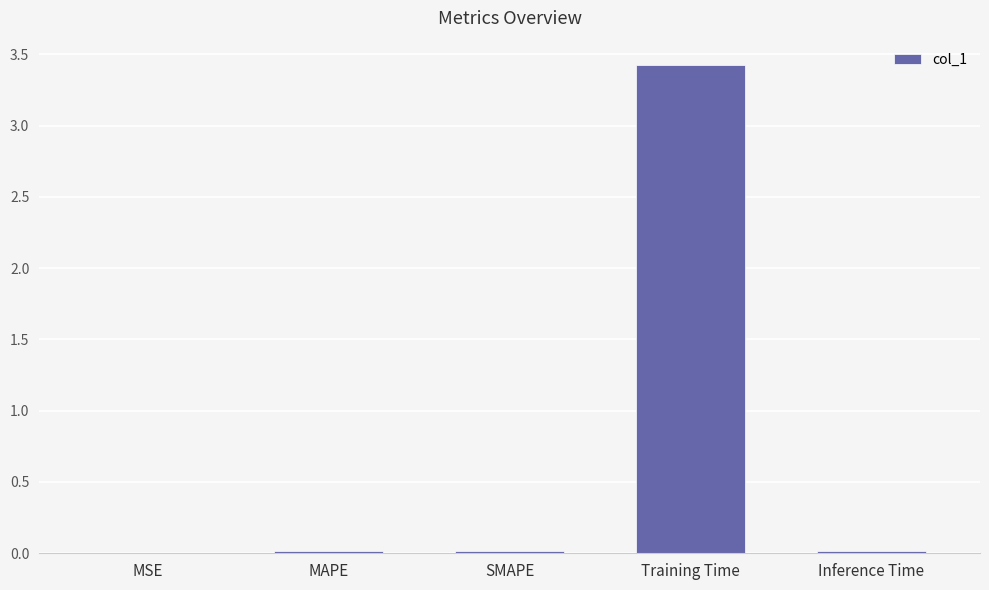

The chart shows a value of 0.0 at Inference Time. True or false?

True